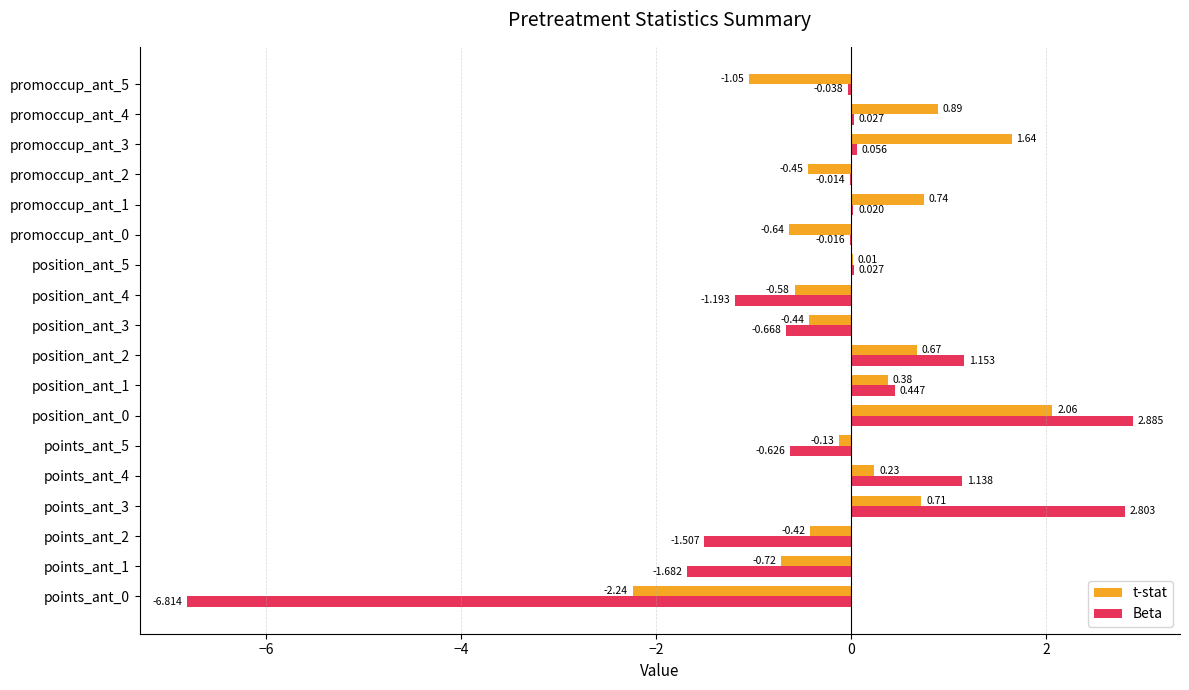

Between points_ant_1 and position_ant_1, which series saw the biggest shift?

Beta